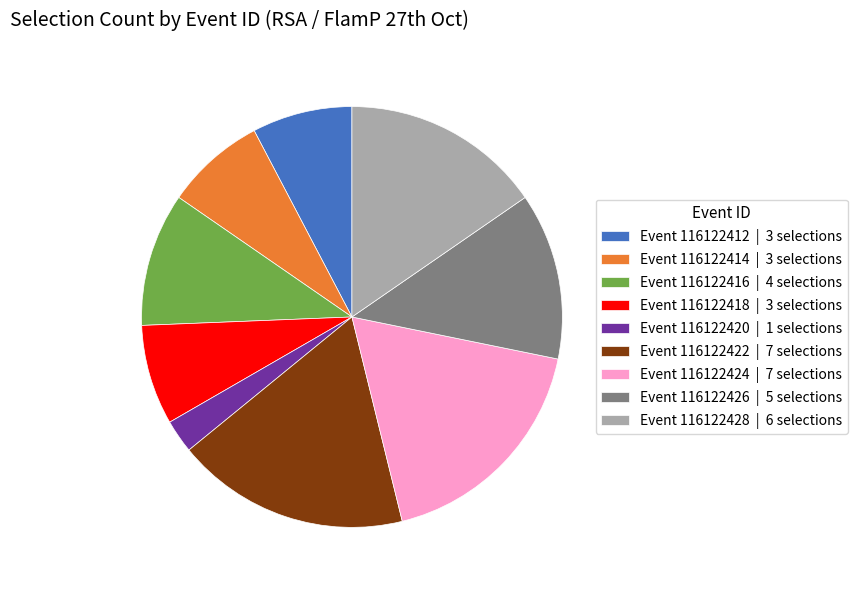

How many segments does this pie chart have?

9